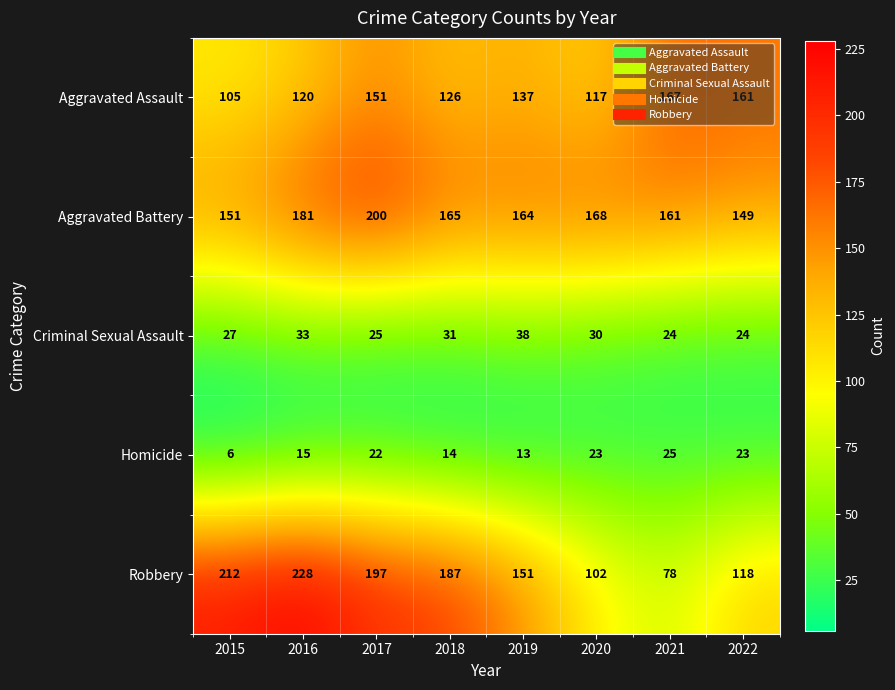

What is the total value across all series at 2015?

501